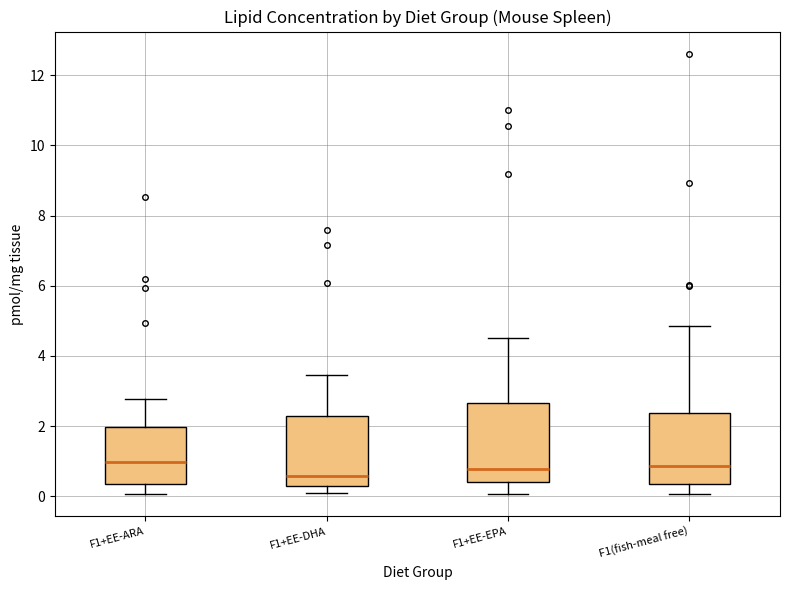

Where does the upper whisker of the box for F1+EE-DHA end on the y-axis? The values are not printed on the chart, so give them approximately, as read against the axis.

3.4